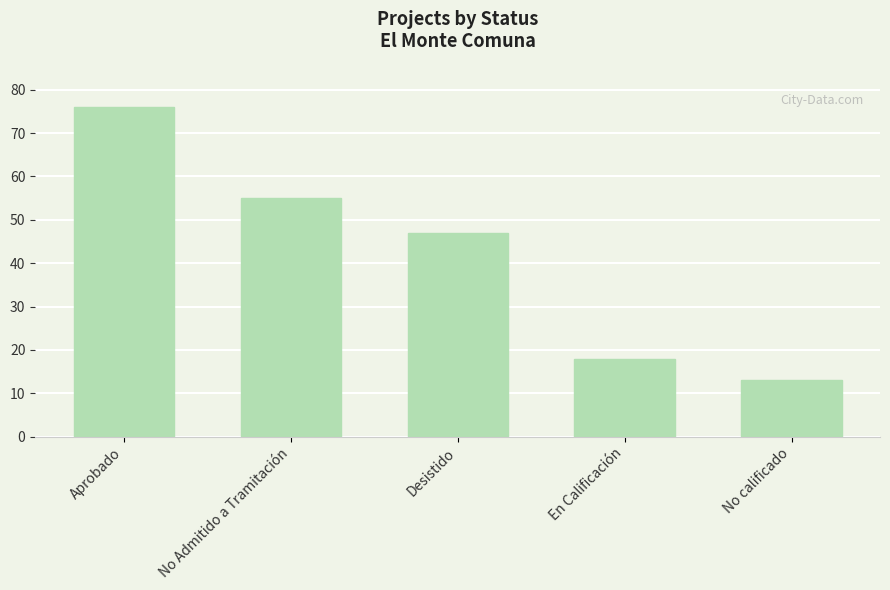

True or false: the data shows 9 at En Calificación.

False